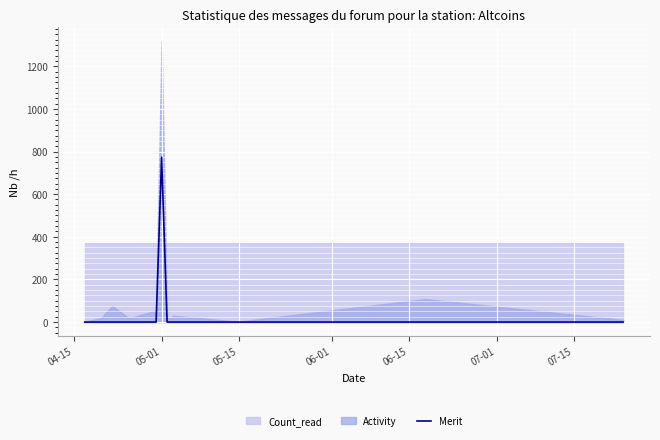

True or false: the data shows 392 at 10.

False